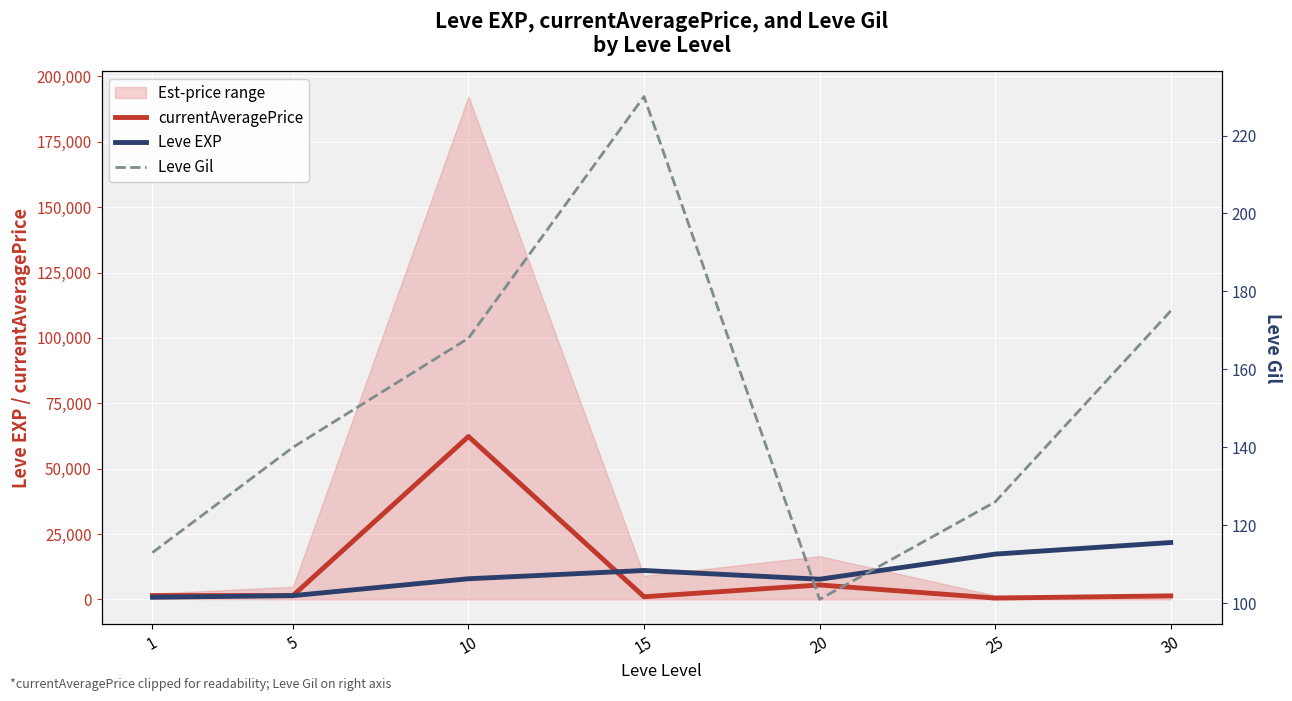

What is the difference between the highest and lowest values at 1?

1354.8